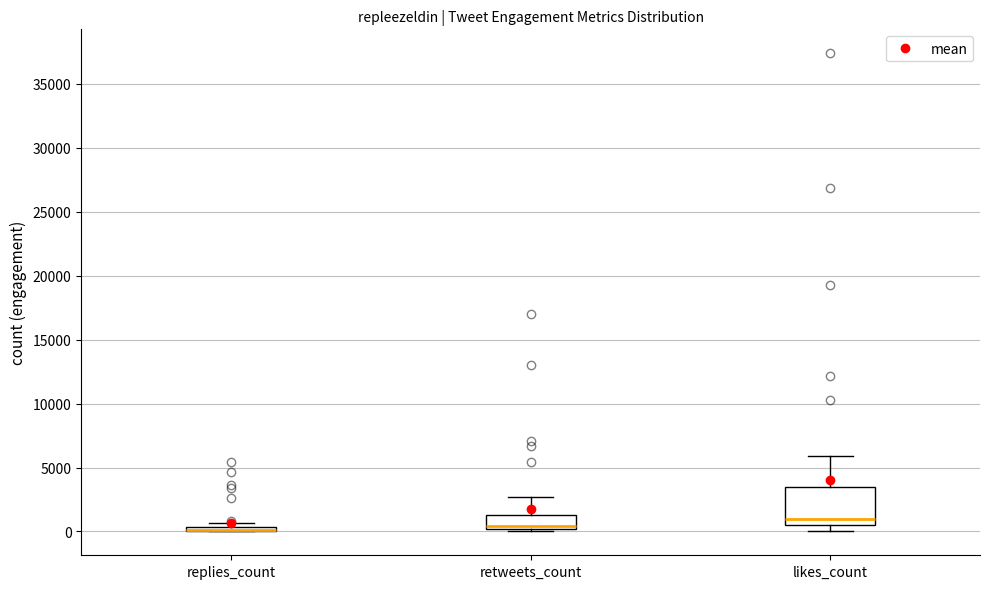

Comparing the boxes themselves (not the whiskers), which one is the tallest?

likes_count